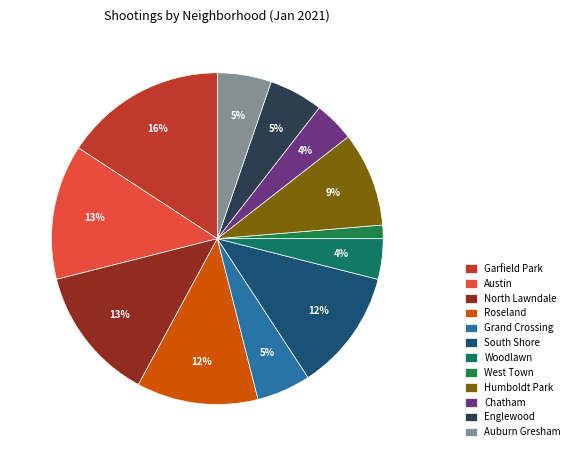

Does Englewood account for over 50% of the chart?

No